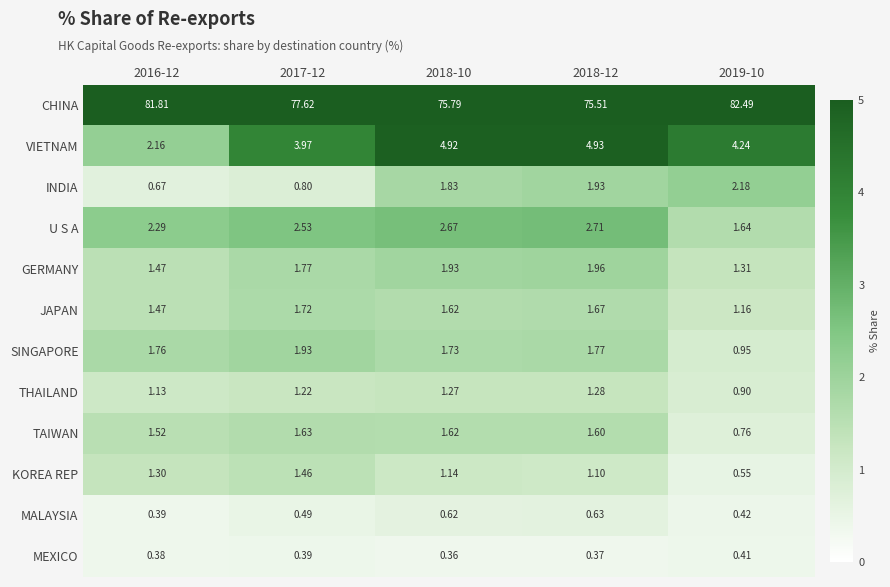

Which series changed the most between 2016-12 and 2017-12?

CHINA